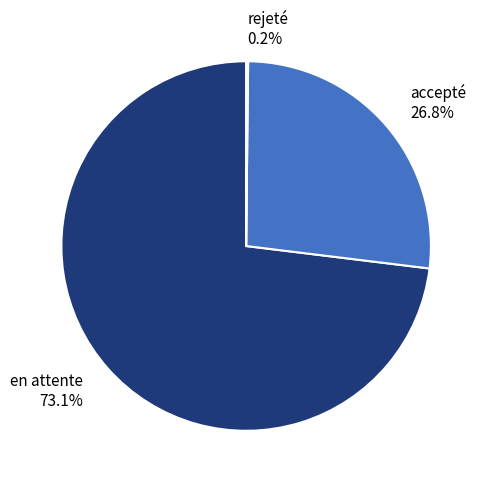

Approximately how many times larger is the value at accepté compared to en attente?

0.4